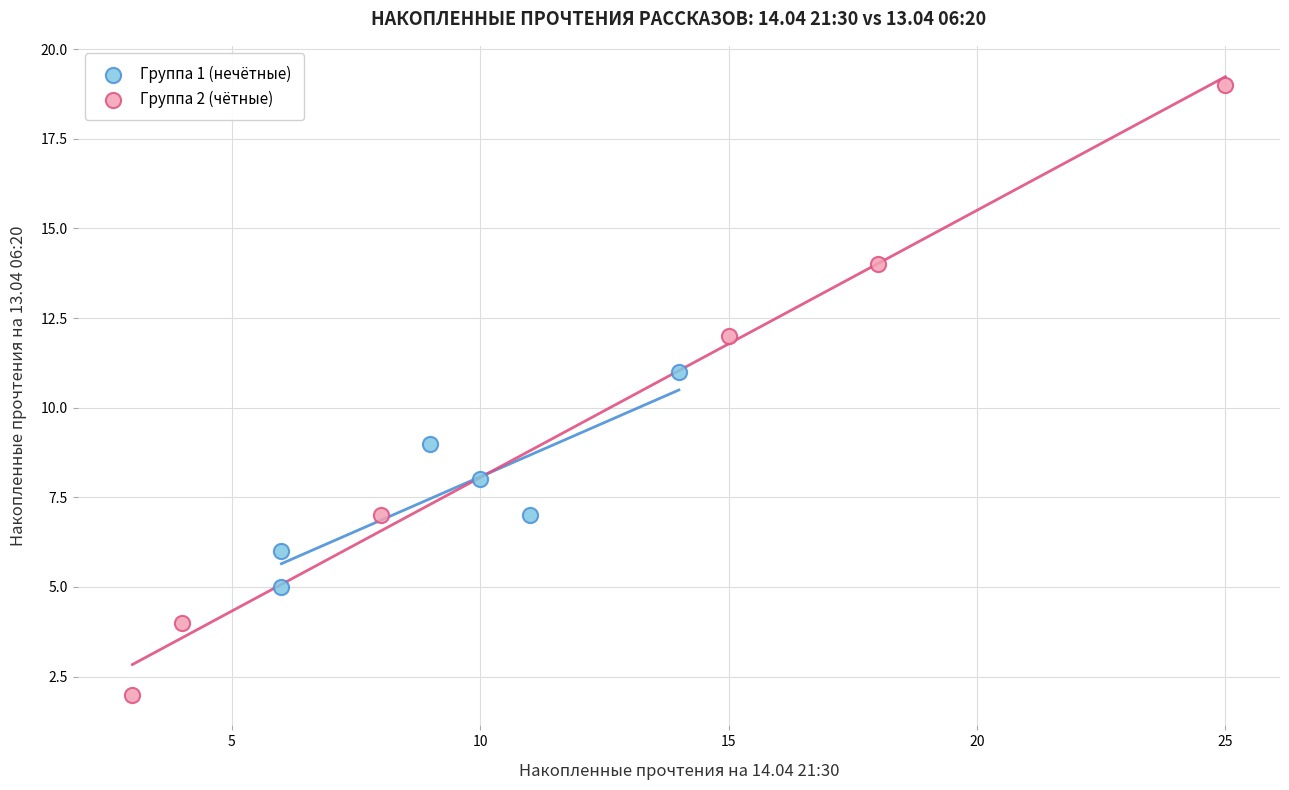

Which series contains the lowest Y value?

Группа 2 (чётные)